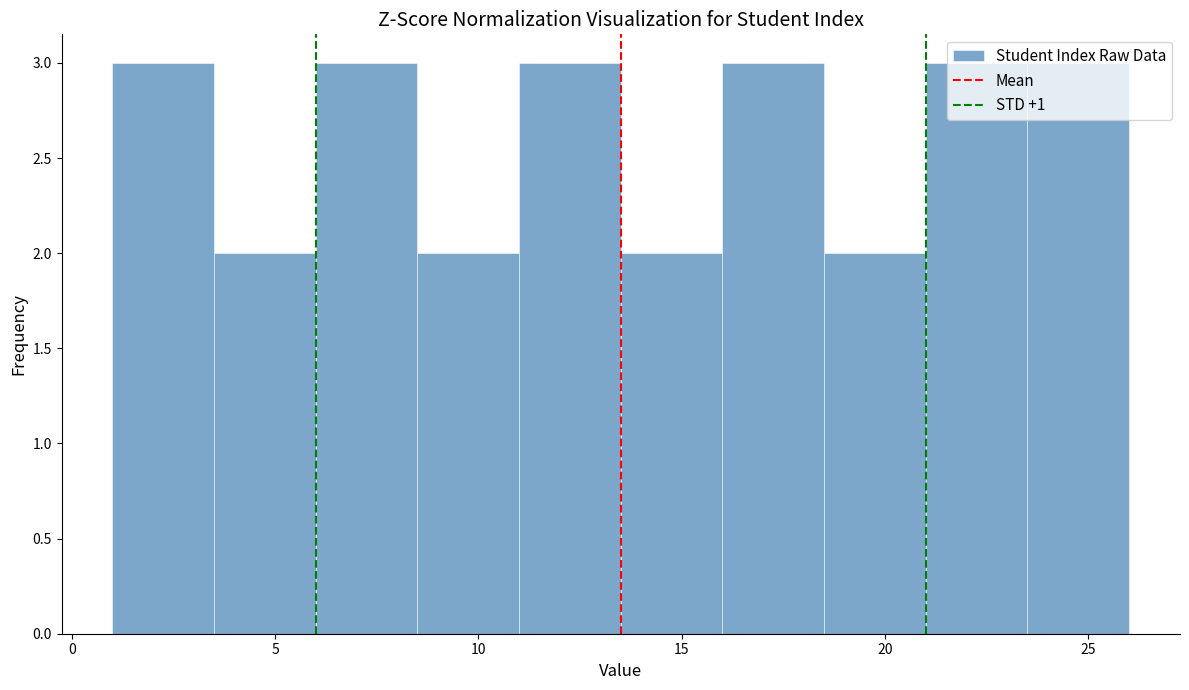

Reading left to right, list every bar in this chart as the range it spans on the x-axis followed by its height. The values are not printed on the chart, so give them approximately, as read against the axis.

1.0 to 3.5: 3
3.5 to 6.0: 2
6.0 to 8.5: 3
8.5 to 11.0: 2
11.0 to 13.5: 3
13.5 to 16.0: 2
16.0 to 18.5: 3
18.5 to 21.0: 2
21.0 to 23.5: 3
23.5 to 26.0: 3